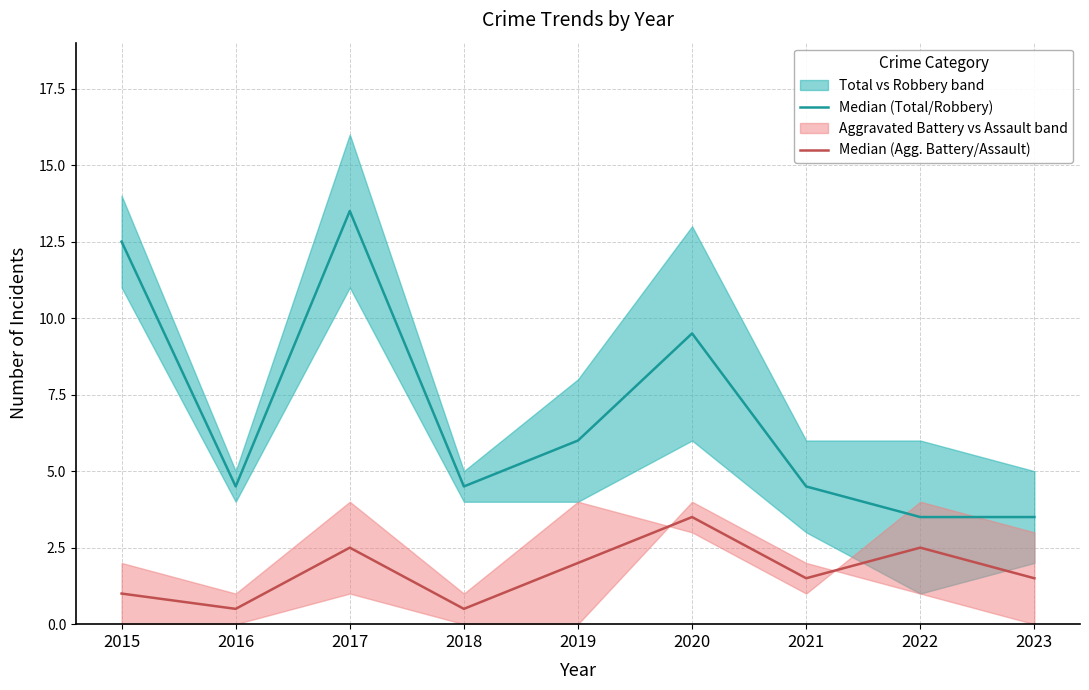

True or false: Median (Agg. Battery/Assault) and Median (Total/Robbery) cross at least once.

False